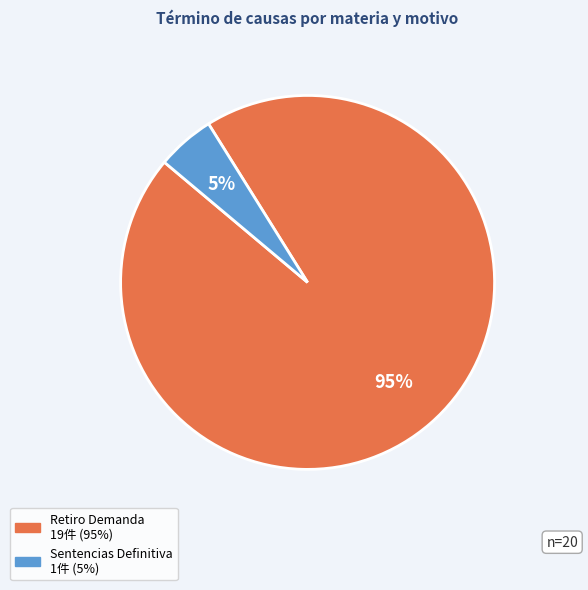

True or false: Retiro Demanda accounts for 80% of the total.

False